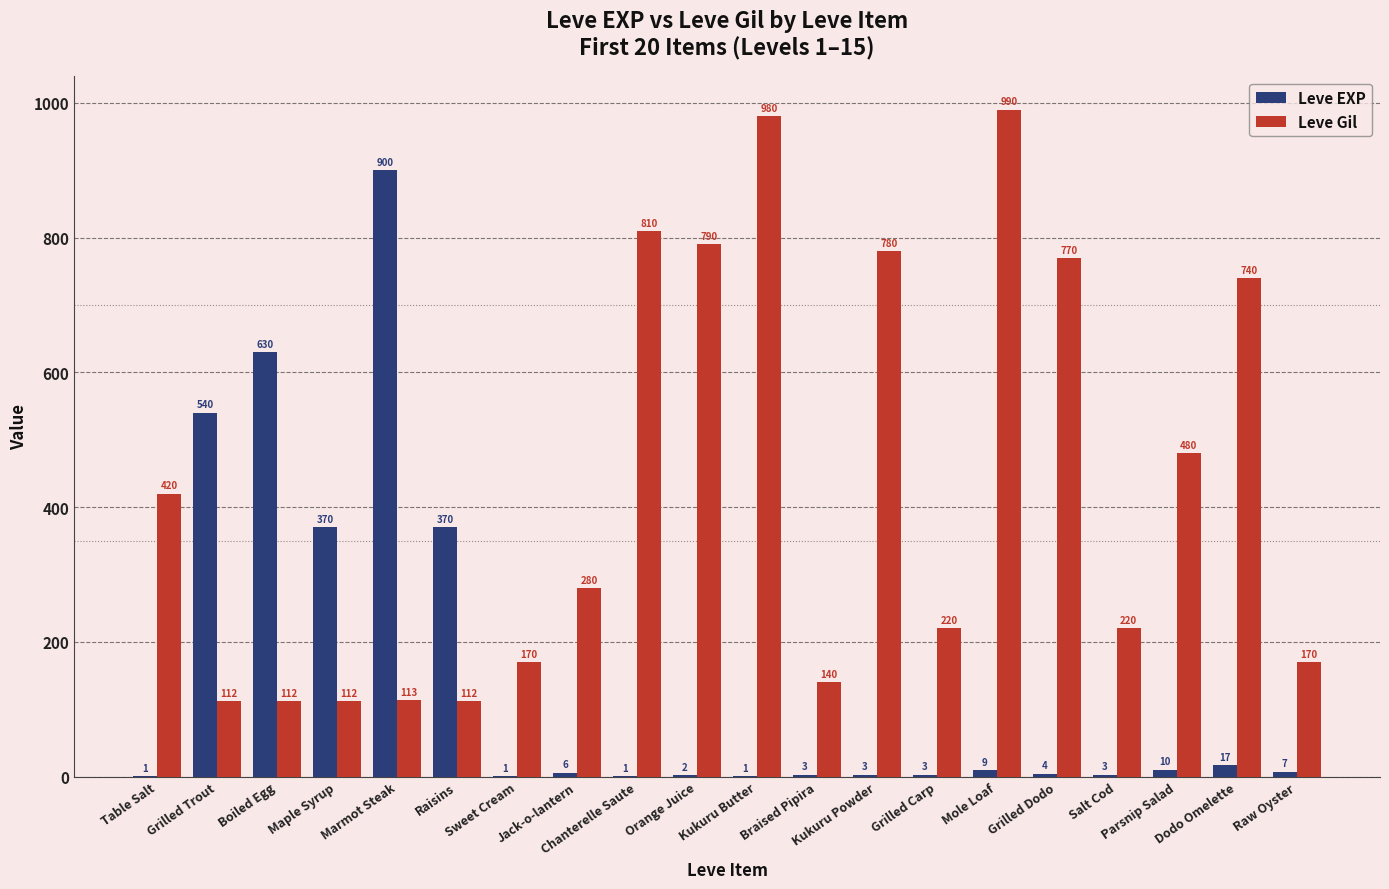

What is the highest value of the Leve EXP series?

900